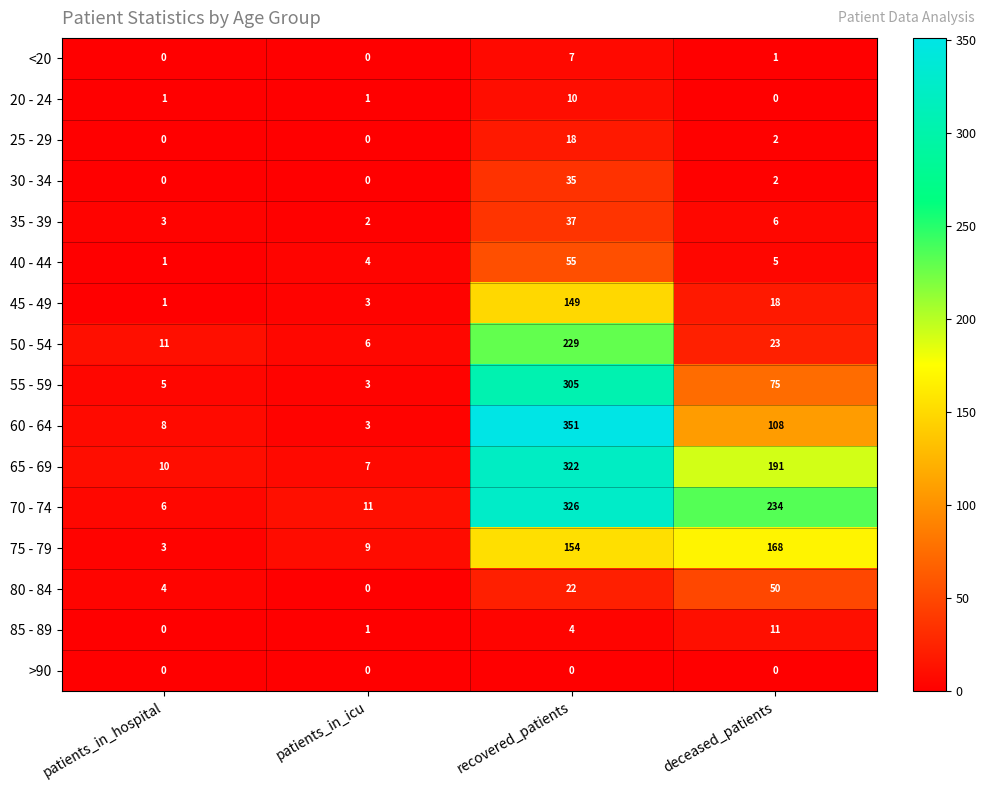

At which label does 45 - 49 first exceed 18?

recovered_patients